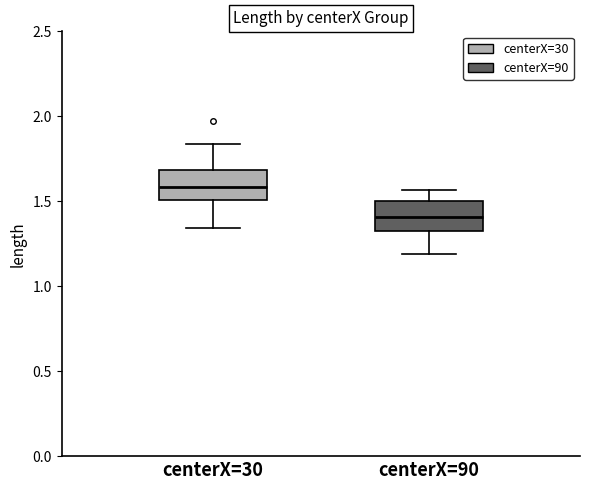

Reading left to right, transcribe this box plot: for each box, give where its median line is, the range the box spans, and where its two whiskers end, as read against the y-axis. The values are not printed on the chart, so give them approximately, as read against the axis.

centerX=30: median 1.60, box 1.50 to 1.70, whiskers 1.35 to 1.85
centerX=90: median 1.40, box 1.35 to 1.50, whiskers 1.20 to 1.55